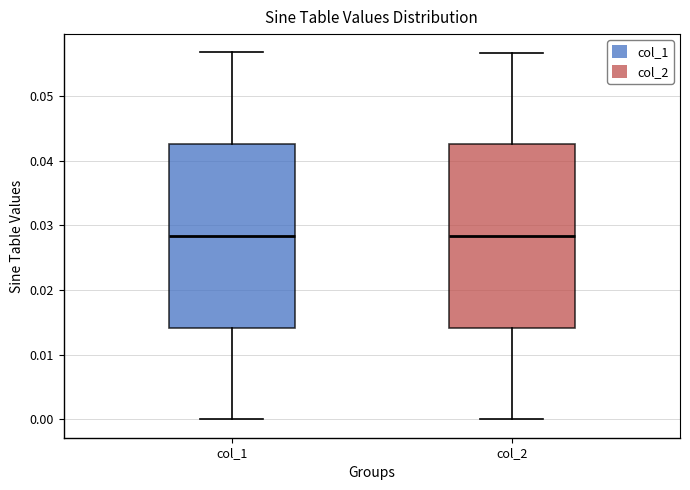

Reading left to right, transcribe this box plot: for each box, give where its median line is, the range the box spans, and where its two whiskers end, as read against the y-axis. The values are not printed on the chart, so give them approximately, as read against the axis.

col_1: median 0.028, box 0.014 to 0.043, whiskers 0.000 to 0.057
col_2: median 0.028, box 0.014 to 0.043, whiskers 0.000 to 0.057